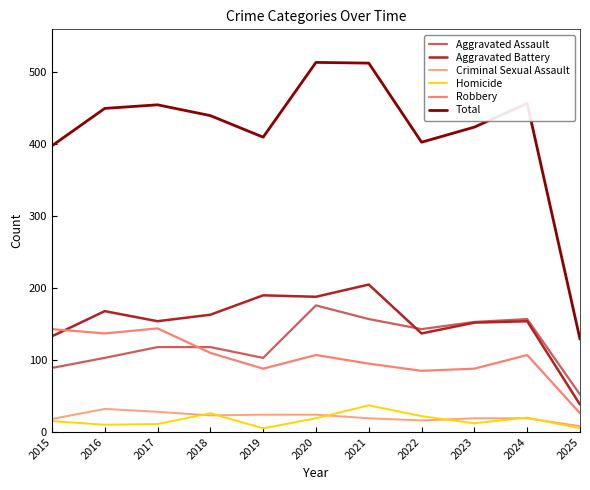

Is the value of Criminal Sexual Assault at 2025 greater than the value of Homicide at 2022?

No